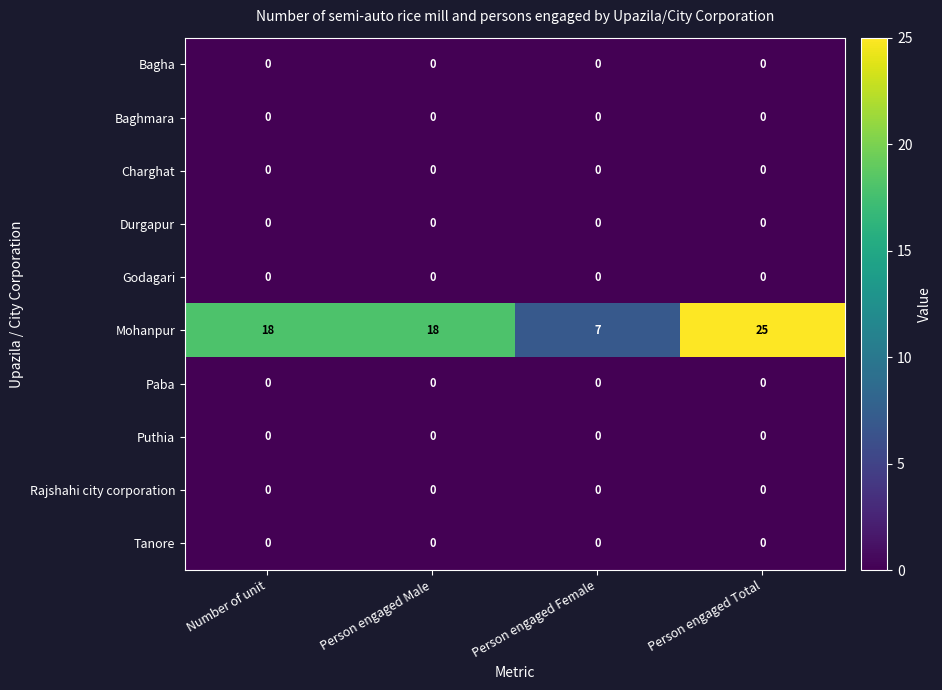

Which series changed the most between Number of unit and Person engaged Total?

Mohanpur